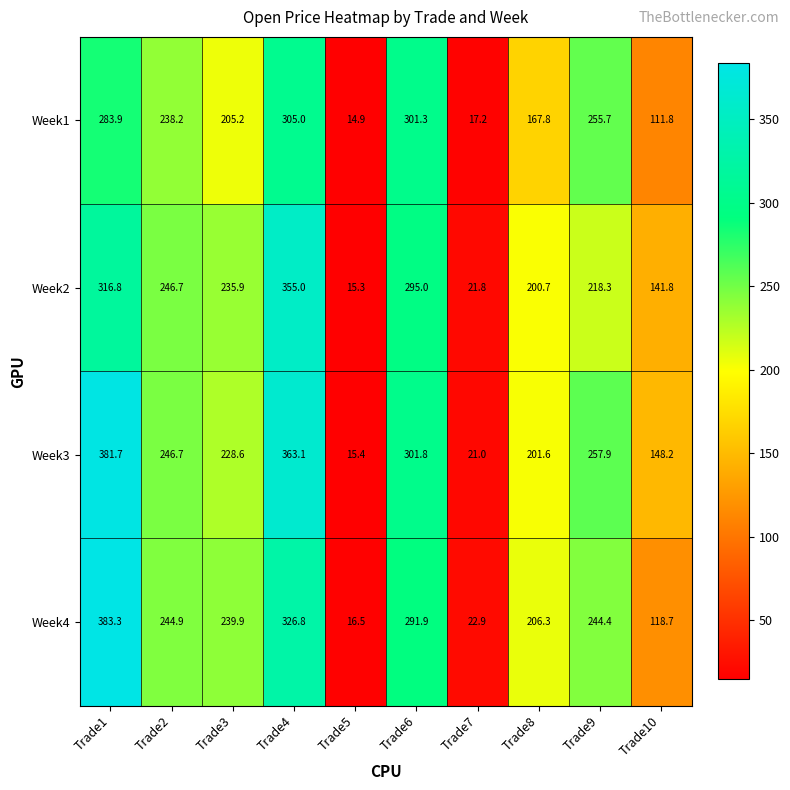

Is it true that Week4 equals 106.4 at Trade9?

False